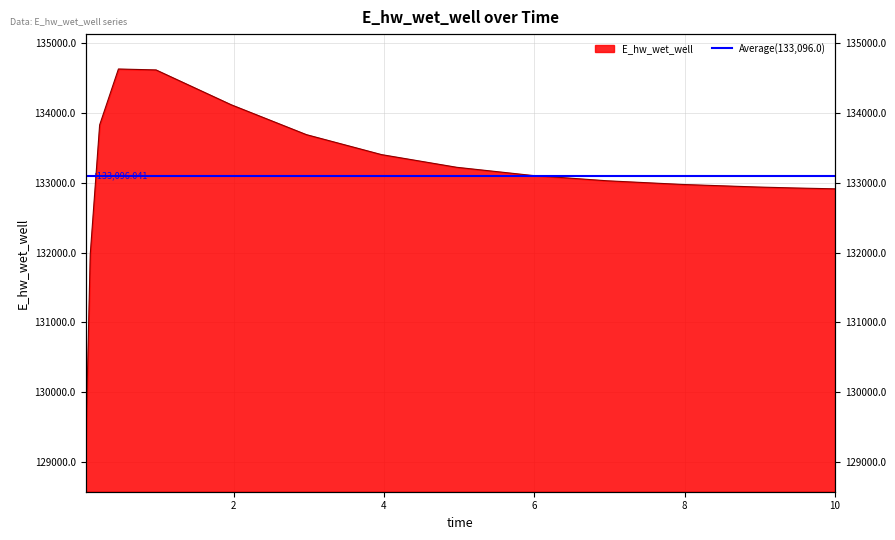

Is it true that the value at 0.96875 is 217376.7?

False